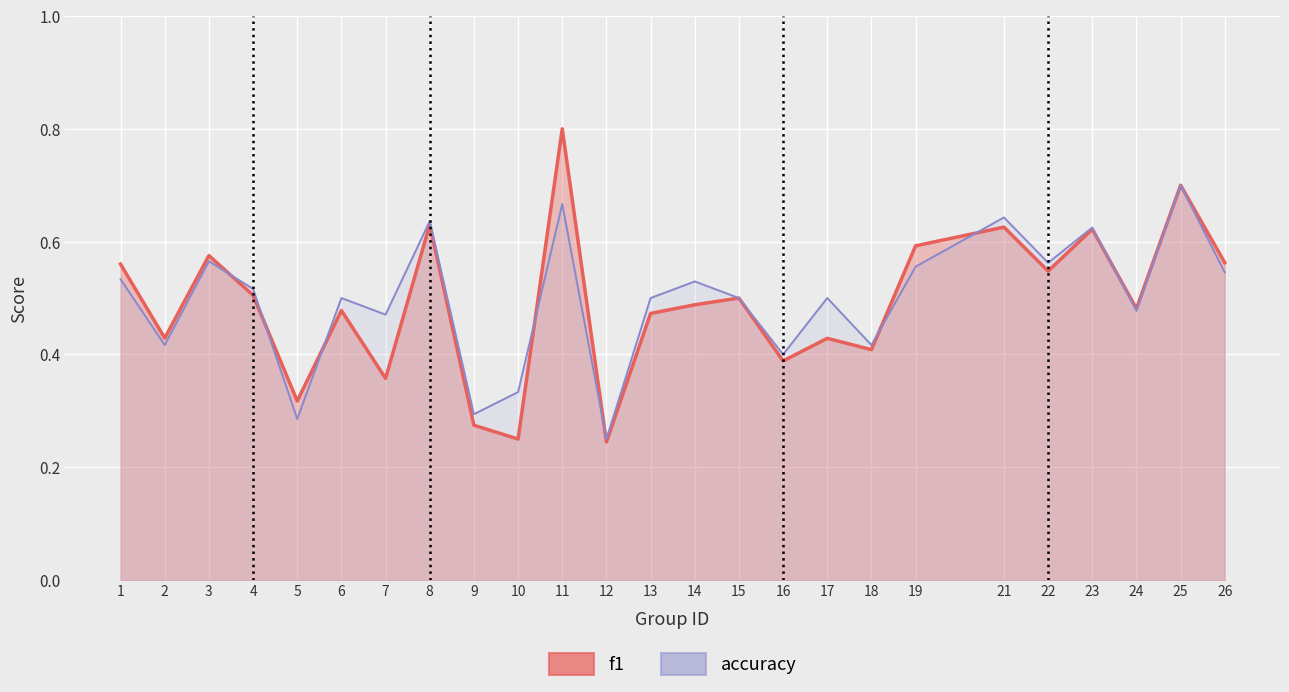

Where is the first local minimum for f1 line?

2